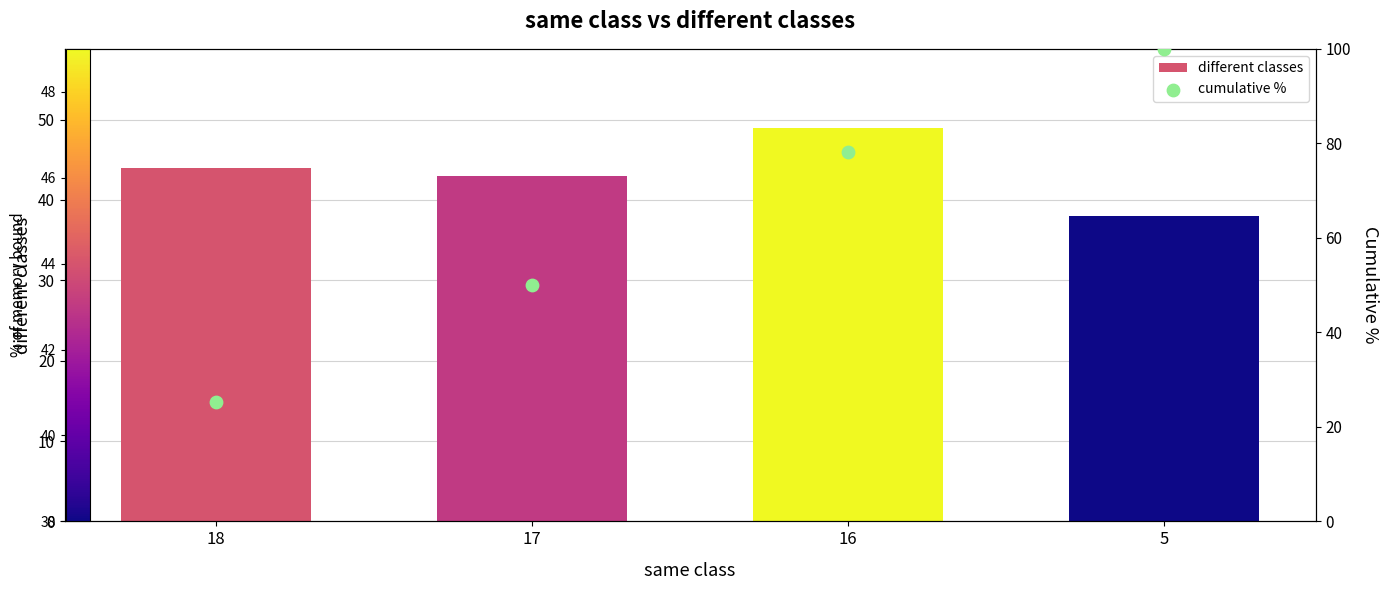

What is the total value across all series at 16?

127.2